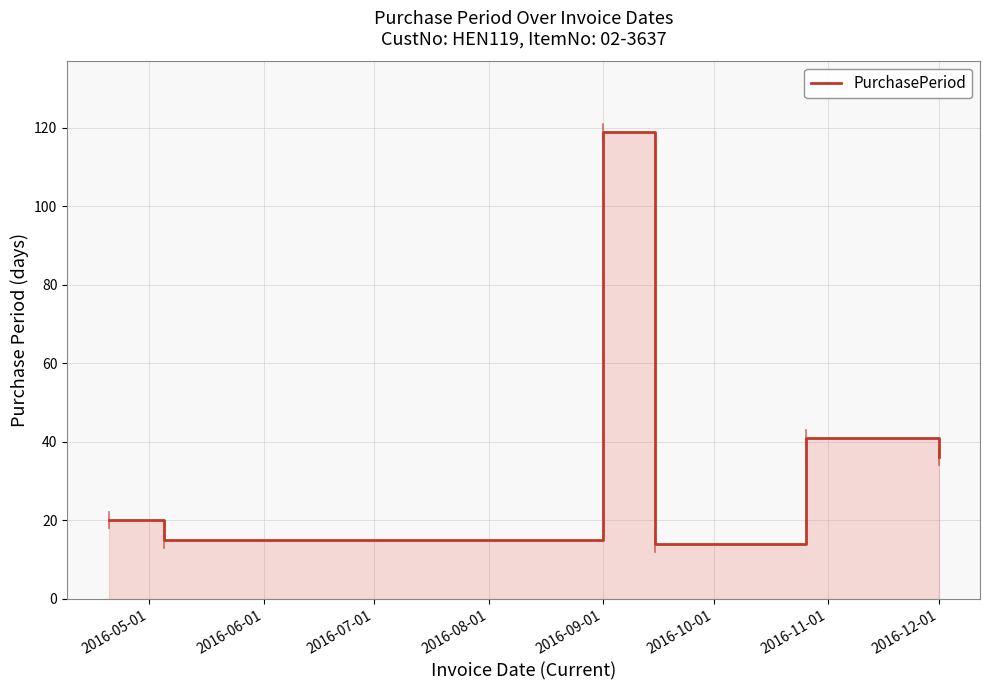

How many data points are above 36?

2